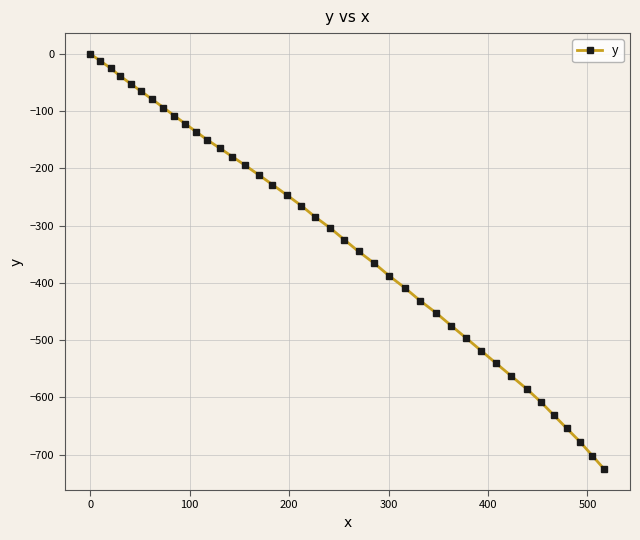

What is the smallest value displayed?

-725.6